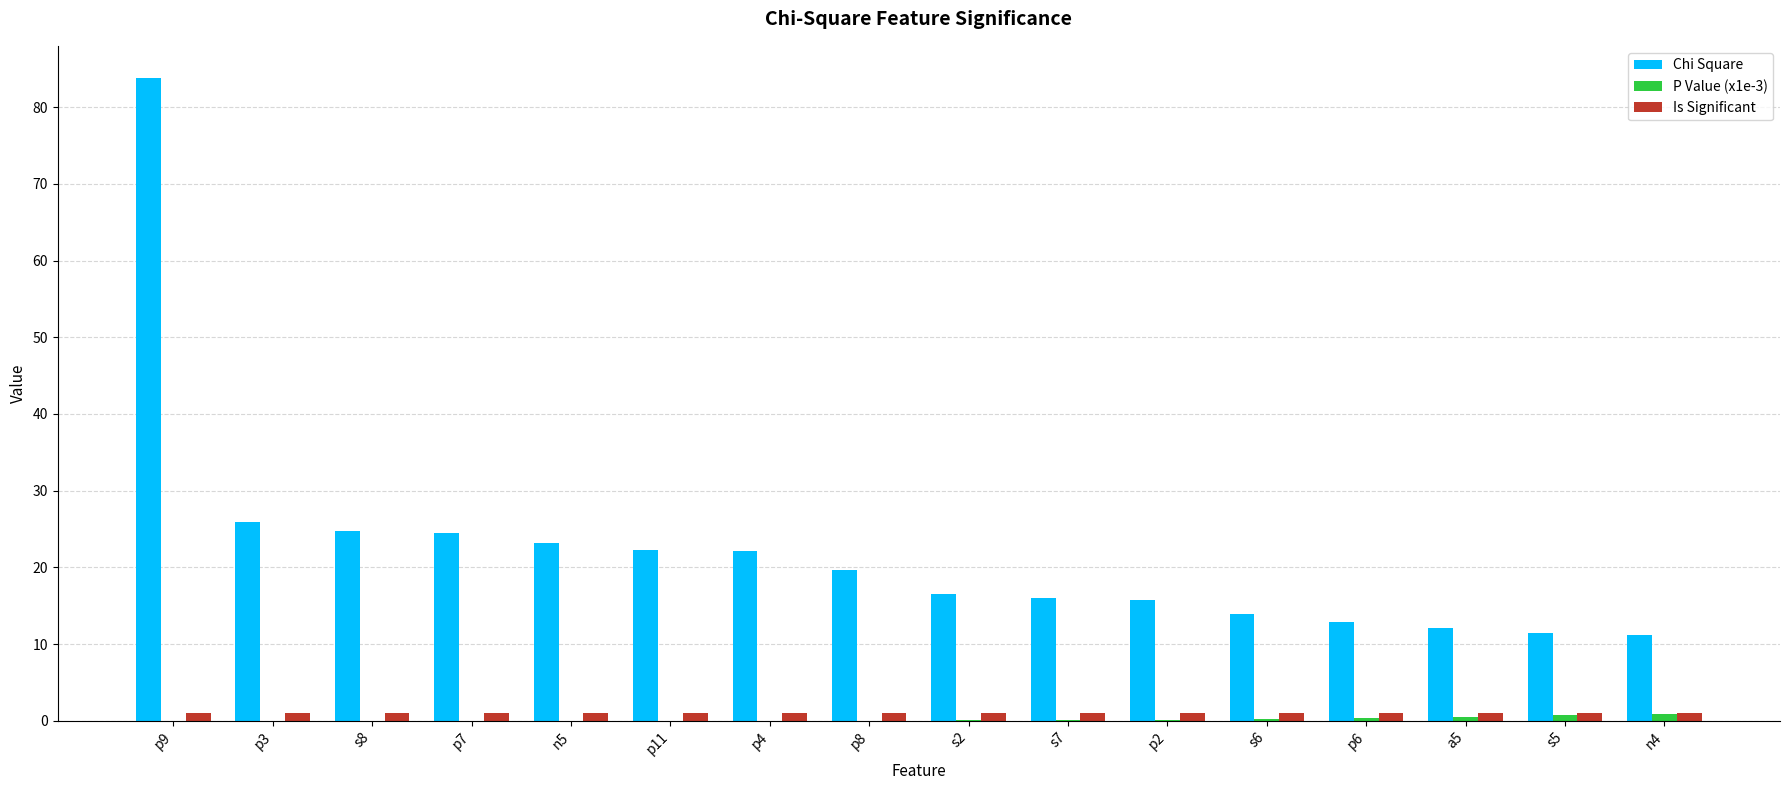

Is it true that Chi Square equals 13.9 at s6?

True